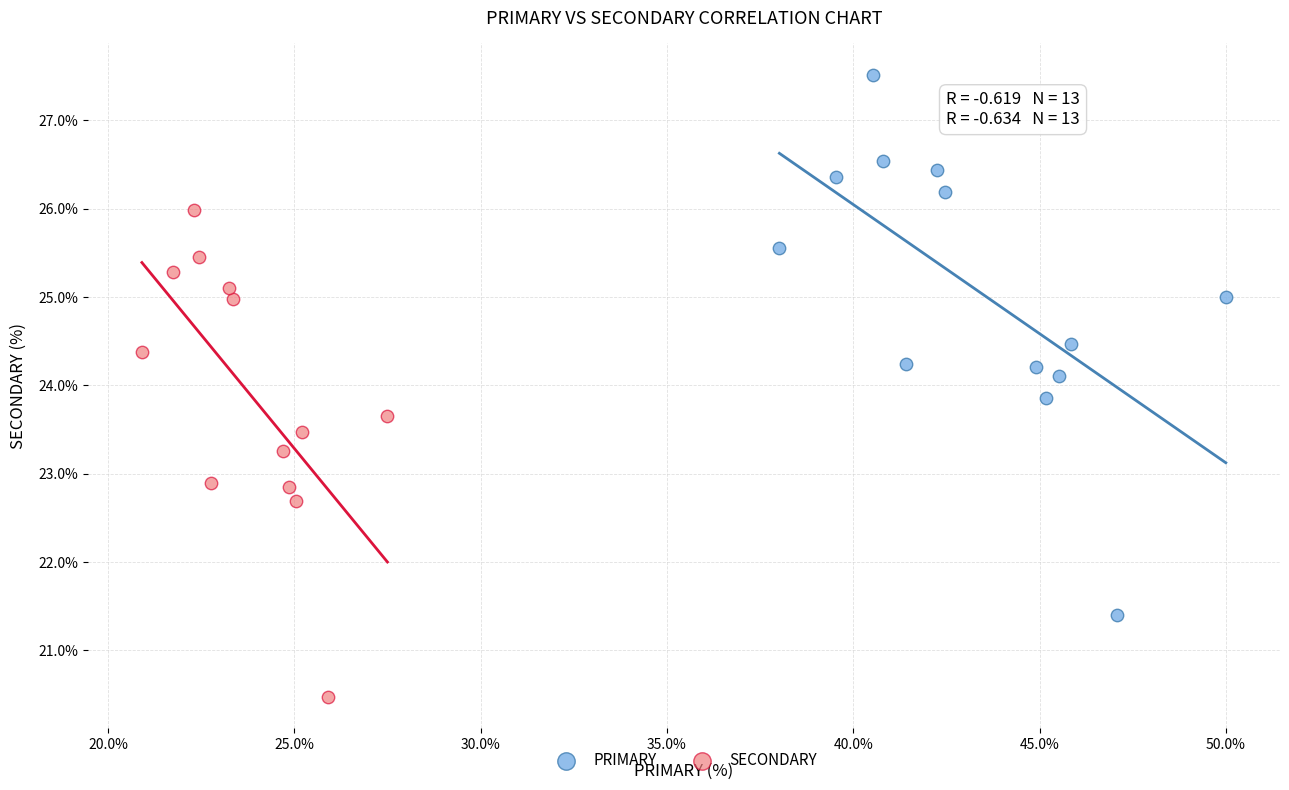

Which series has the widest spread of Y values?

PRIMARY